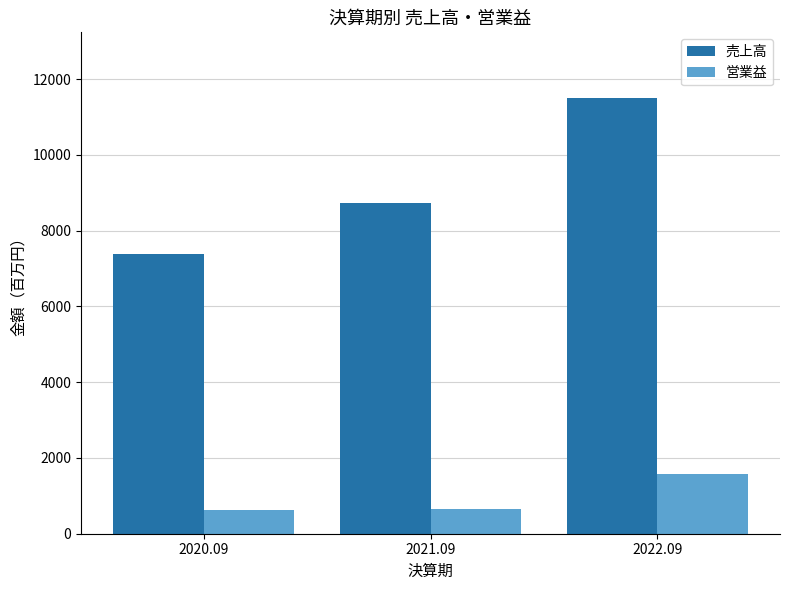

The value of 売上高 at 2020.09 is 13124. True or false?

False